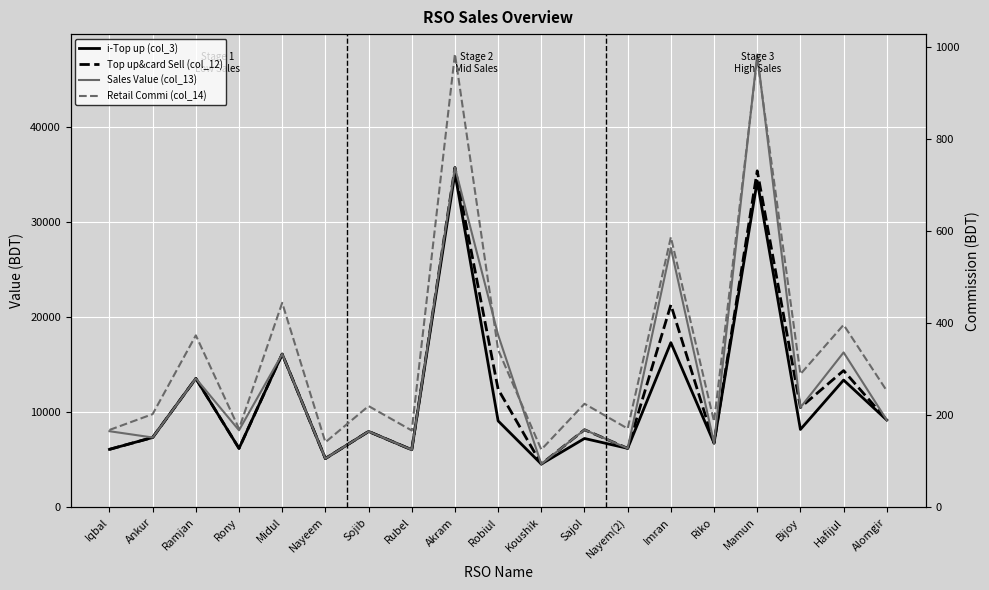

At how many categories does at least one series exceed 27965?

2